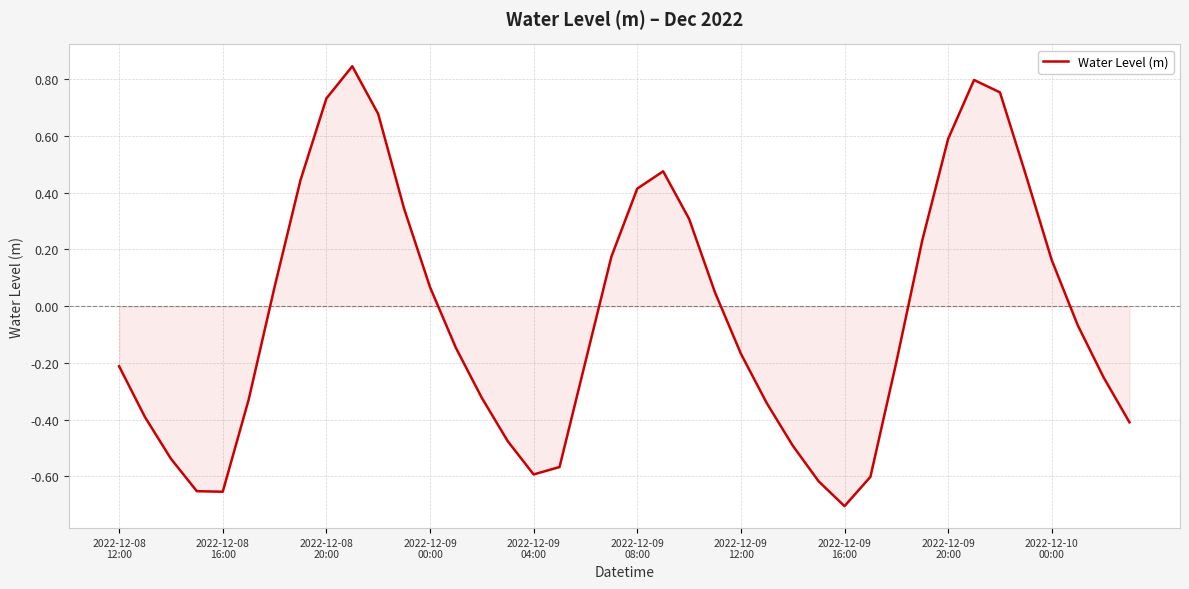

What is the difference between the maximum and minimum values?

1.6